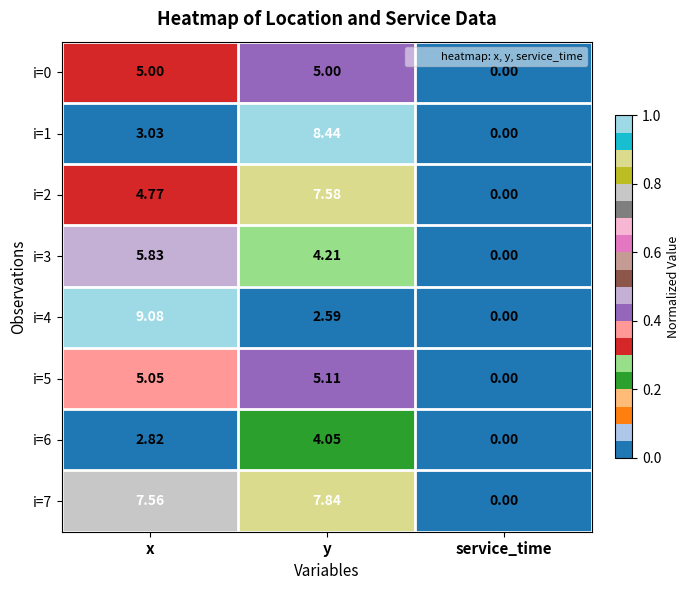

How many distinct data groups are displayed?

8